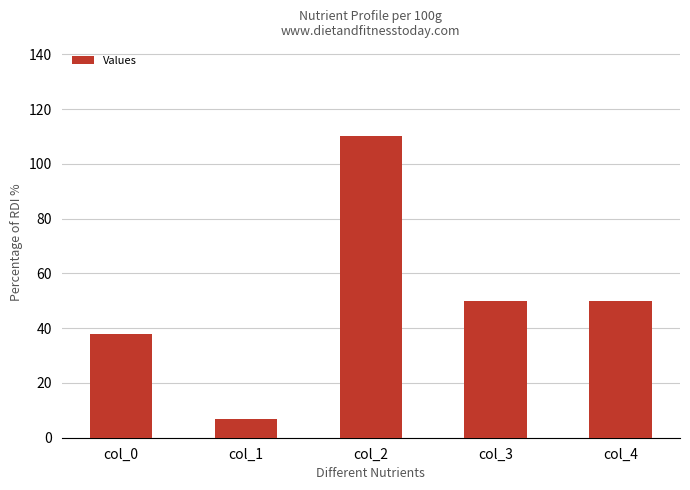

Read the value at col_2, to the nearest 10.

110